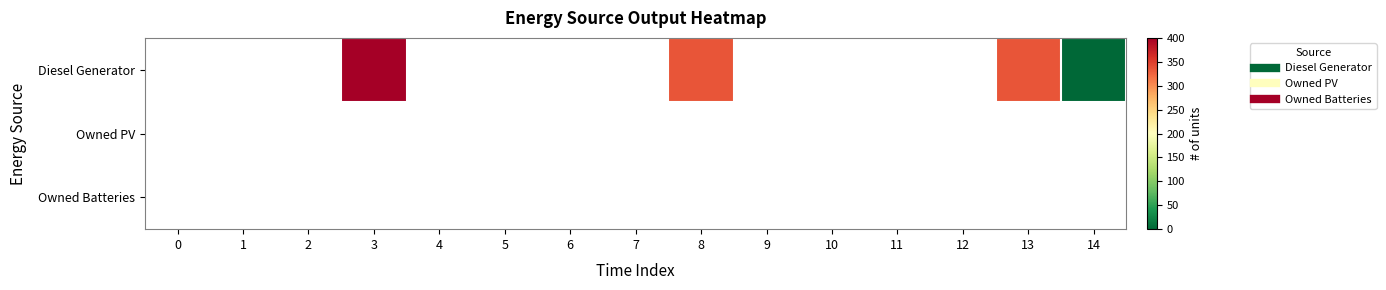

Where is Diesel Generator nearest to the value 200?

8